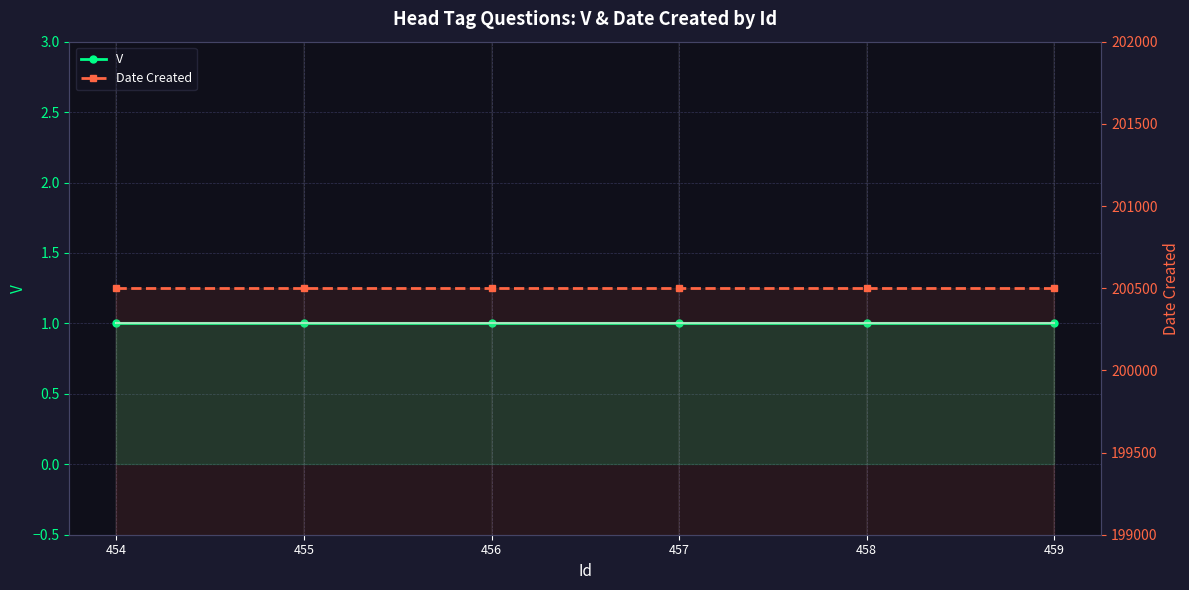

List the labels in order of Date Created value, smallest first.

454, 455, 456, 457, 458, 459